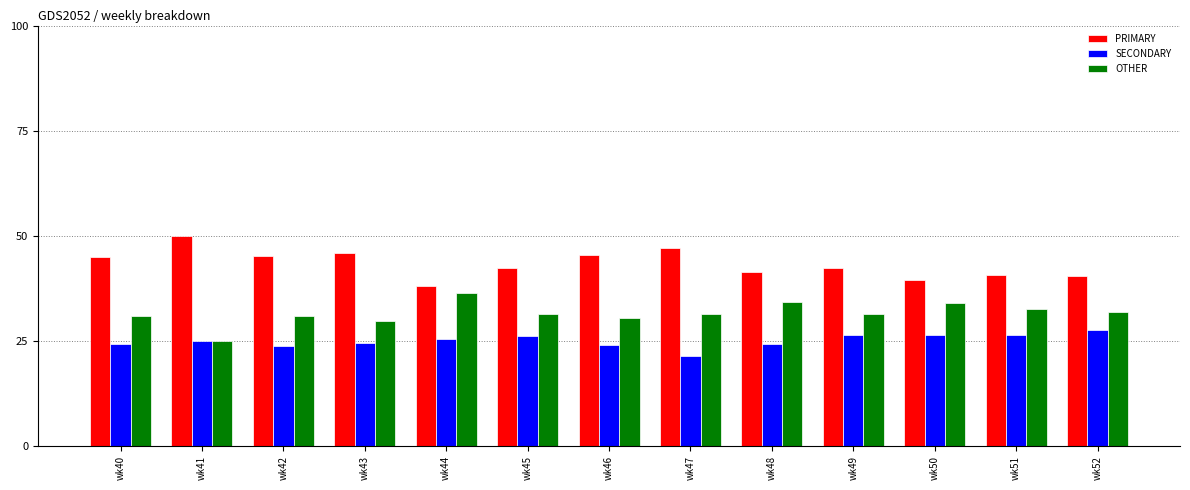

What is the total value across all series at wk47?

100.0